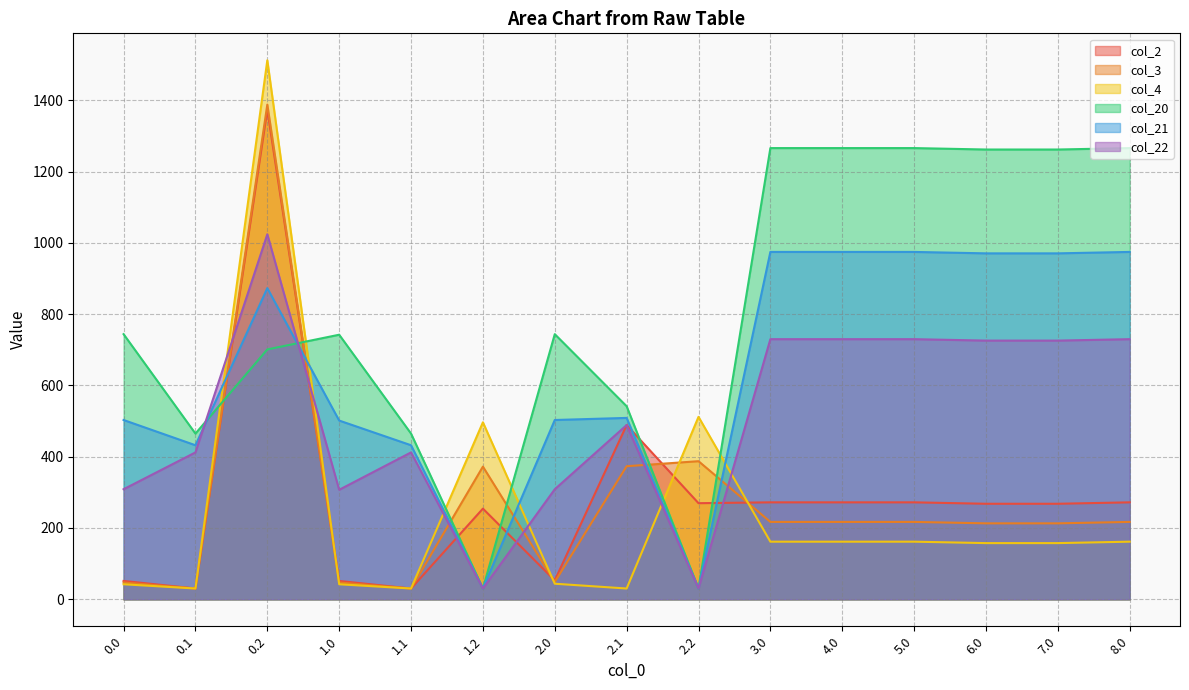

The value of col_21 at 8.0 is 974.4. True or false?

True